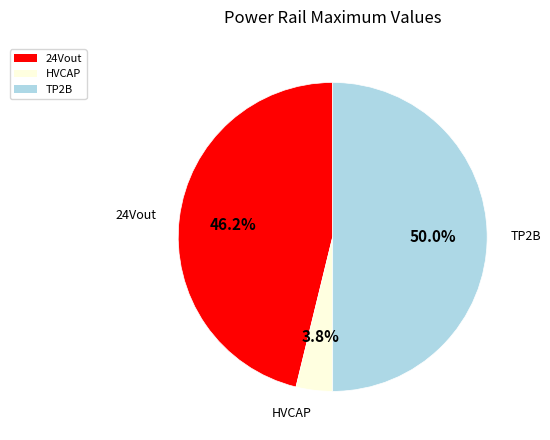

To the nearest percent, what percentage of the pie is HVCAP?

4%